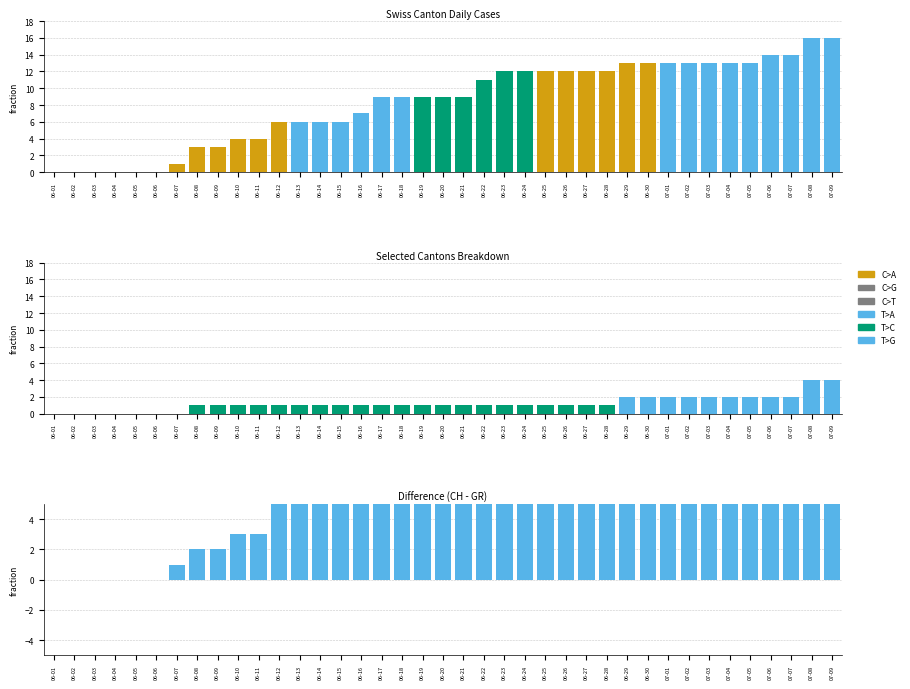

Reading left to right, list all the values displayed in this chart.

CH: 0	0	0	0	0	0	1	3	3	4	4	6	6	6	6	7	9	9	9	9	9	11	12	12	12	12	12	12	13	13	13	13	13	13	13	14	14	16	16
BS: 0	0	0	0	0	0	0	0	0	0	0	0	0	0	0	0	0	0	0	0	0	0	0	0	0	0	0	0	0	0	0	0	0	0	0	0	0	0	0
NW: 0	0	0	0	0	0	0	0	0	0	0	0	0	0	0	0	0	0	0	0	0	0	0	0	0	0	0	0	0	0	0	0	0	0	0	0	0	0	0
BE: 0	0	0	0	0	0	0	0	0	0	0	0	0	0	0	0	0	0	0	0	0	0	0	0	0	0	0	0	0	0	0	0	0	0	0	0	0	0	0
GR: 0	0	0	0	0	0	0	1	1	1	1	1	1	1	1	1	1	1	1	1	1	1	1	1	1	1	1	1	1	1	1	1	1	1	1	1	1	1	1
ZH: 0	0	0	0	0	0	0	0	0	0	0	0	0	0	0	0	0	0	0	0	0	0	0	0	0	0	0	0	1	1	1	1	1	1	1	1	1	3	3